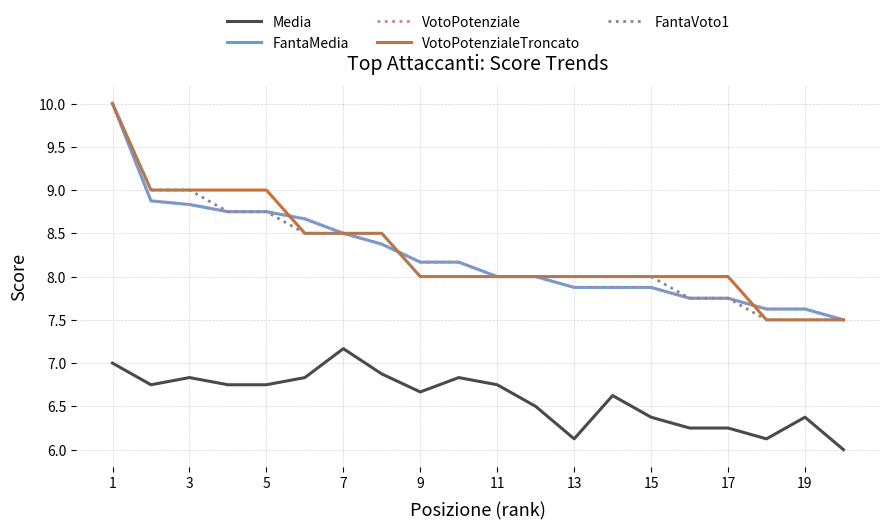

Does the chart have visible grid lines?

Yes